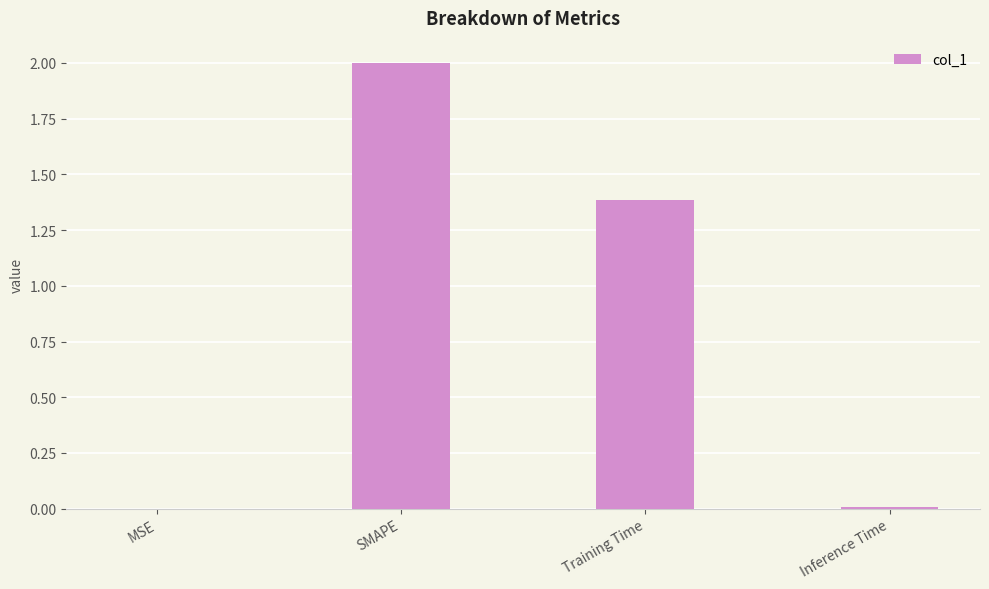

What is the average value?

0.8